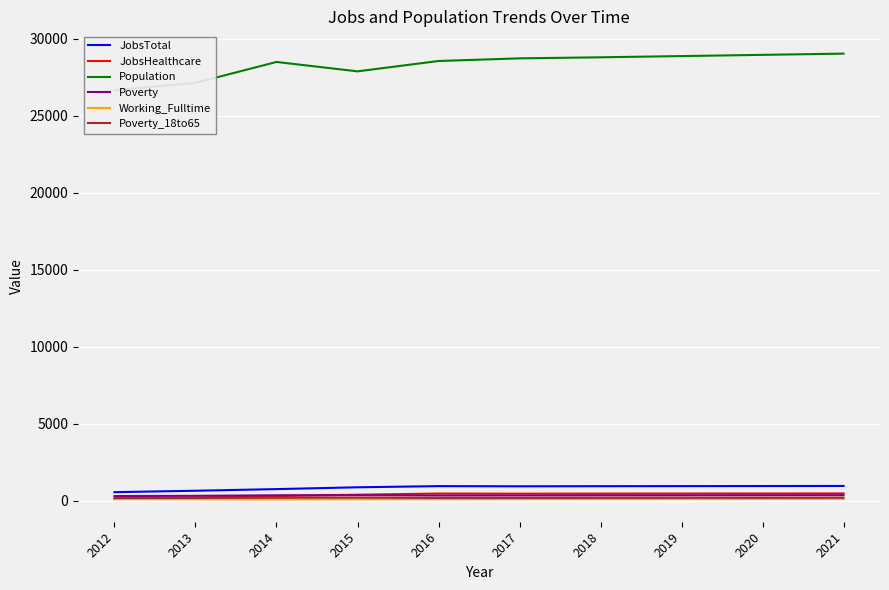

How many lines are shown in the chart?

6